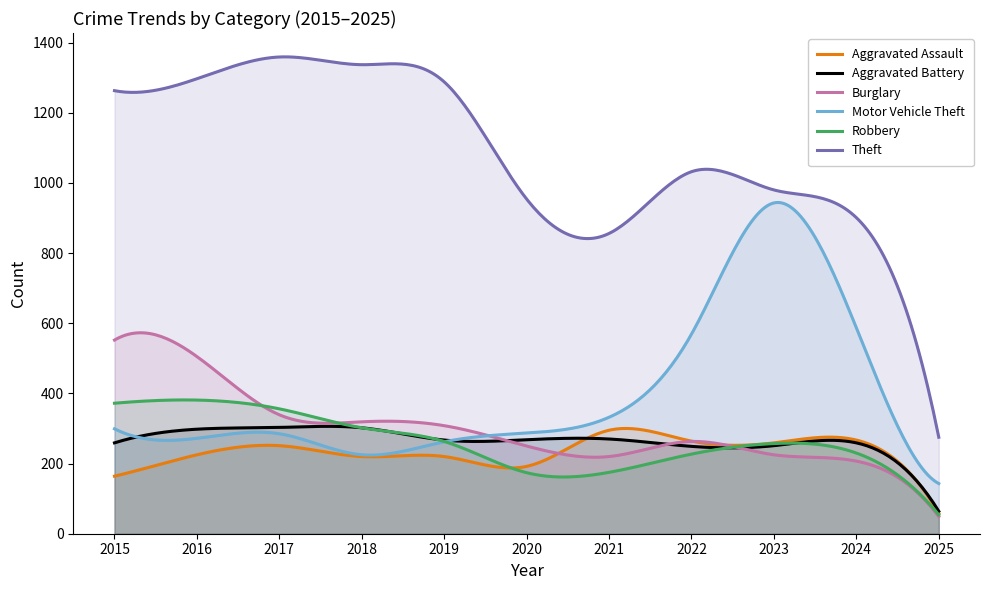

How many interior local valleys does the Burglary series have?

1